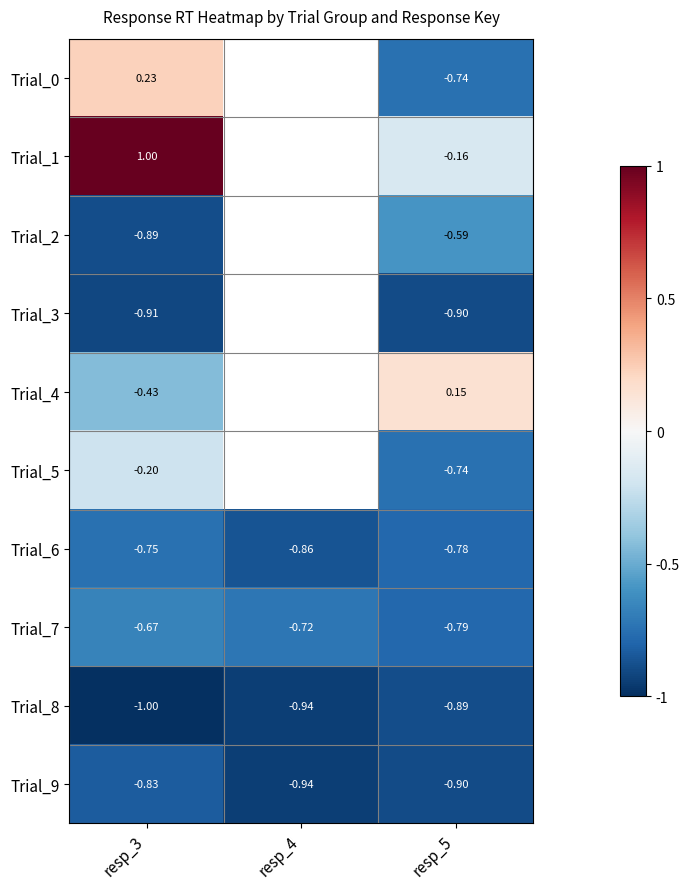

The value of Trial_6 at resp_4 is -0.9. True or false?

True